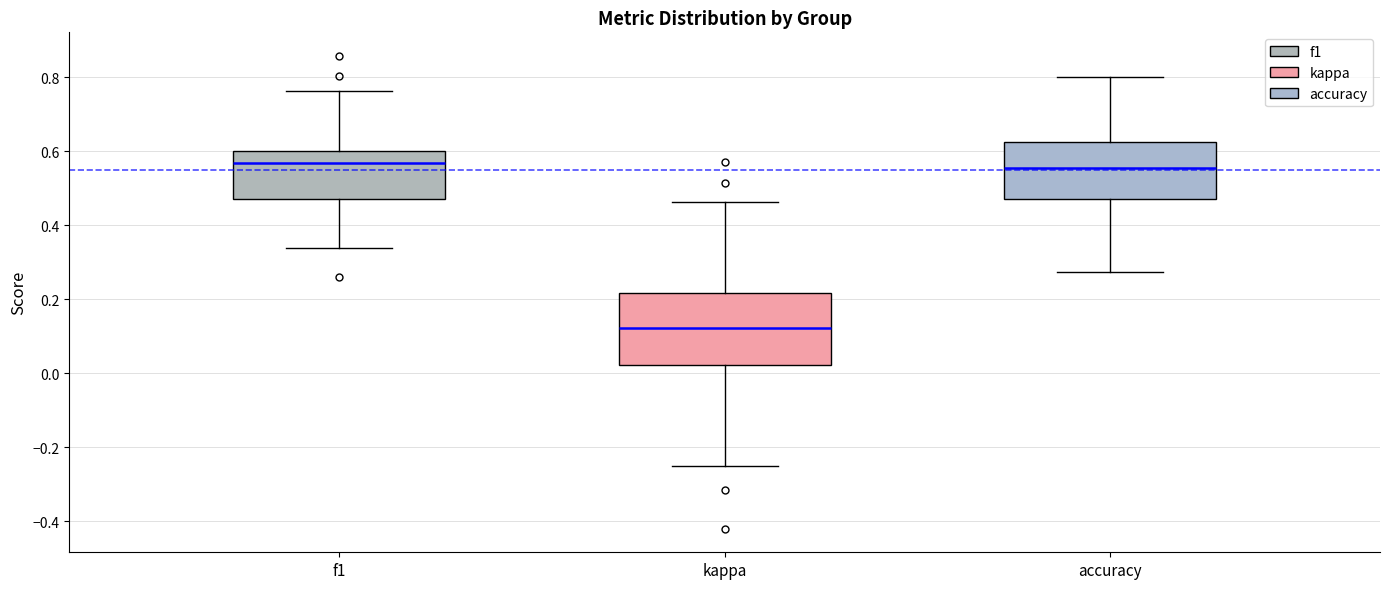

Where does the median line of the box for accuracy sit on the y-axis? The values are not printed on the chart, so give them approximately, as read against the axis.

0.56